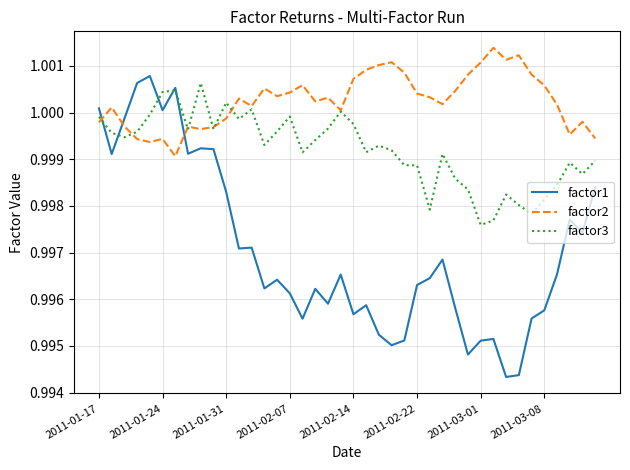

How many lines are shown in the chart?

3